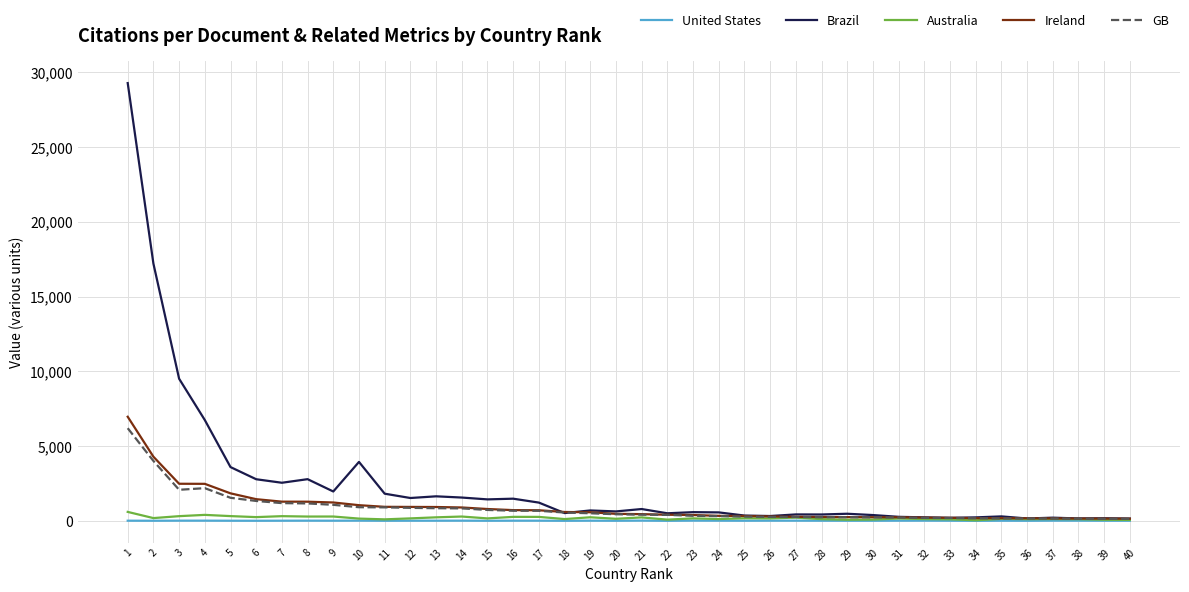

Which series has the widest spread of values?

Brazil